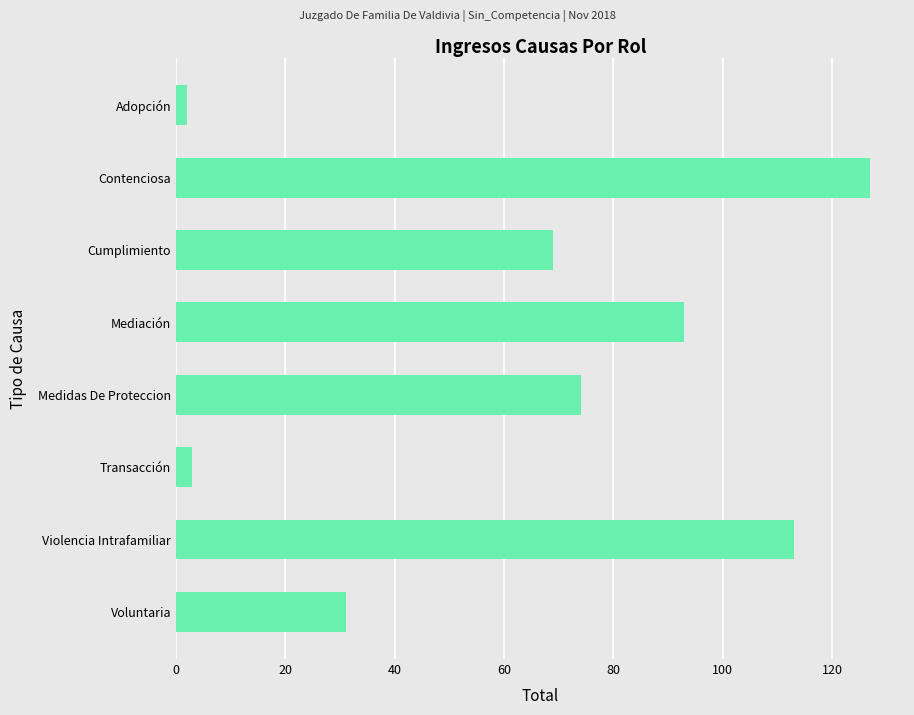

Does the chart contain stacked bars?

No